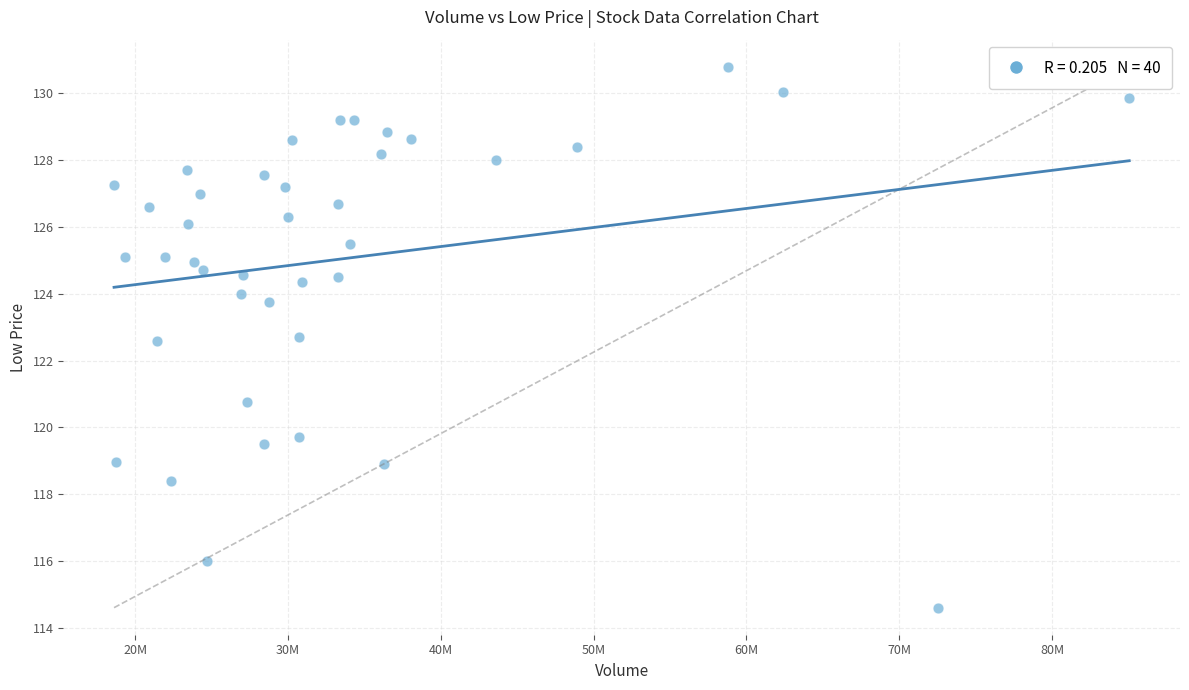

What is the range of X values (max minus min)?

66444938.0